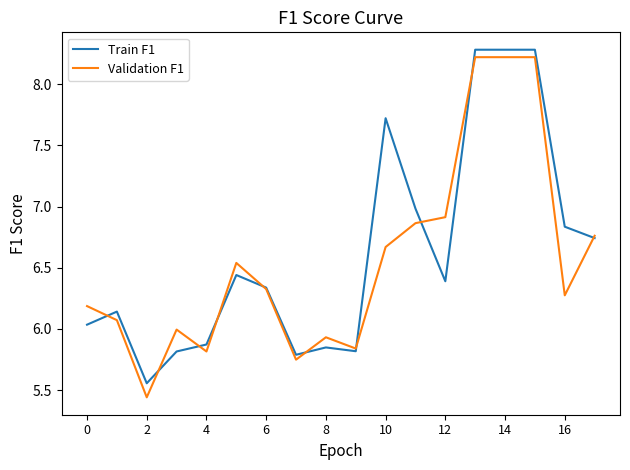

Rank the series by their maximum value, from lowest to highest.

Validation F1, Train F1